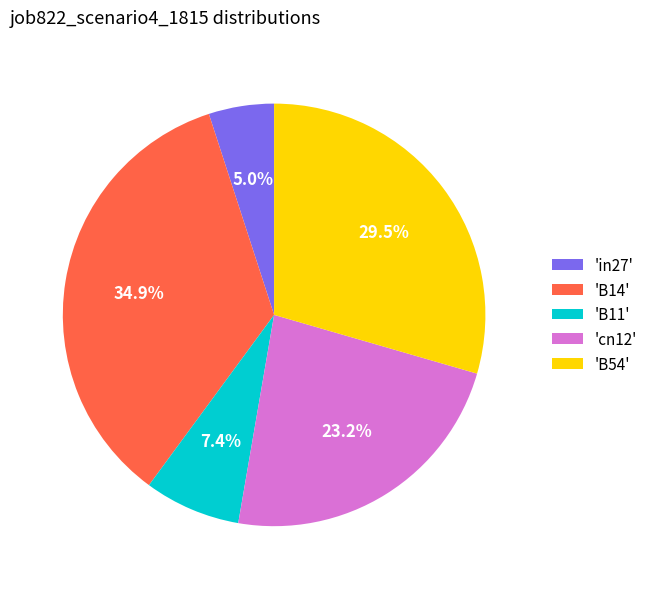

Is there any slice that represents more than half of the pie?

No